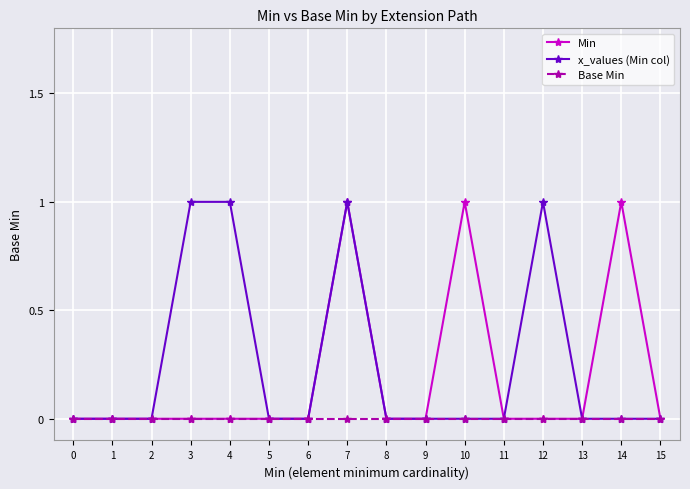

Reading left to right, list all the values displayed in this chart.

Min: 0=0	1=0	2=0	3=0	4=0	5=0	6=0	7=1	8=0	9=0	10=1	11=0	12=0	13=0	14=1	15=0
x_values (Min col): 0=0	1=0	2=0	3=1	4=1	5=0	6=0	7=1	8=0	9=0	10=0	11=0	12=1	13=0	14=0	15=0
Base Min: 0=0	1=0	2=0	3=0	4=0	5=0	6=0	7=0	8=0	9=0	10=0	11=0	12=0	13=0	14=0	15=0